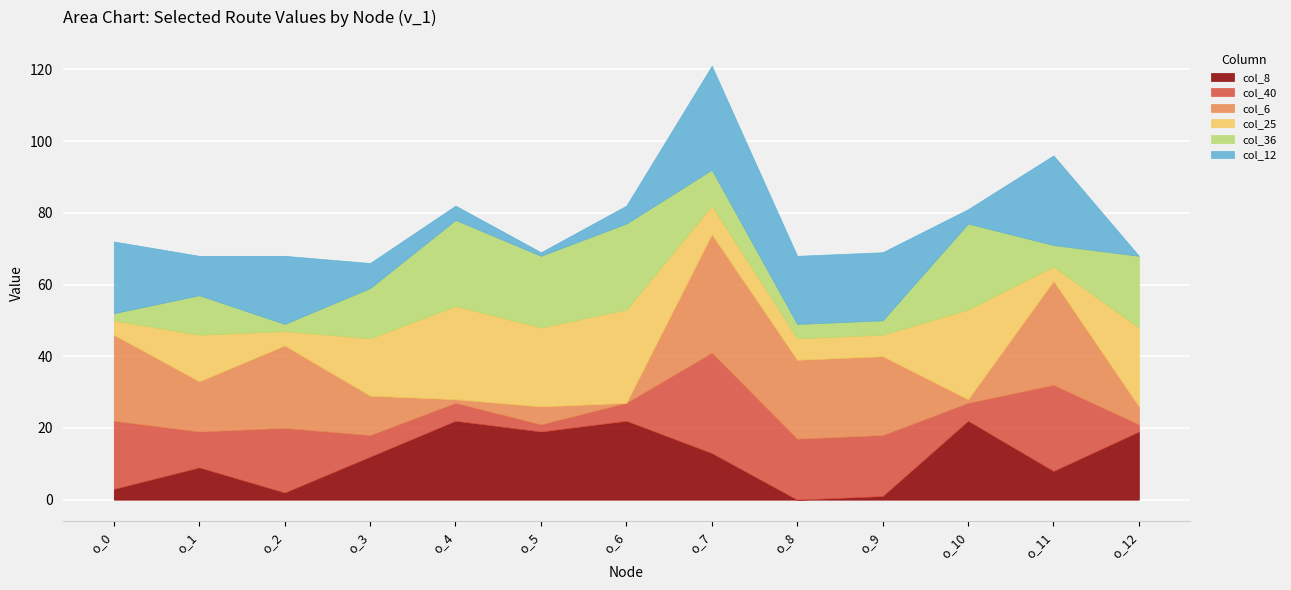

What is the value of the col_25 point at the 5th from the left?

26